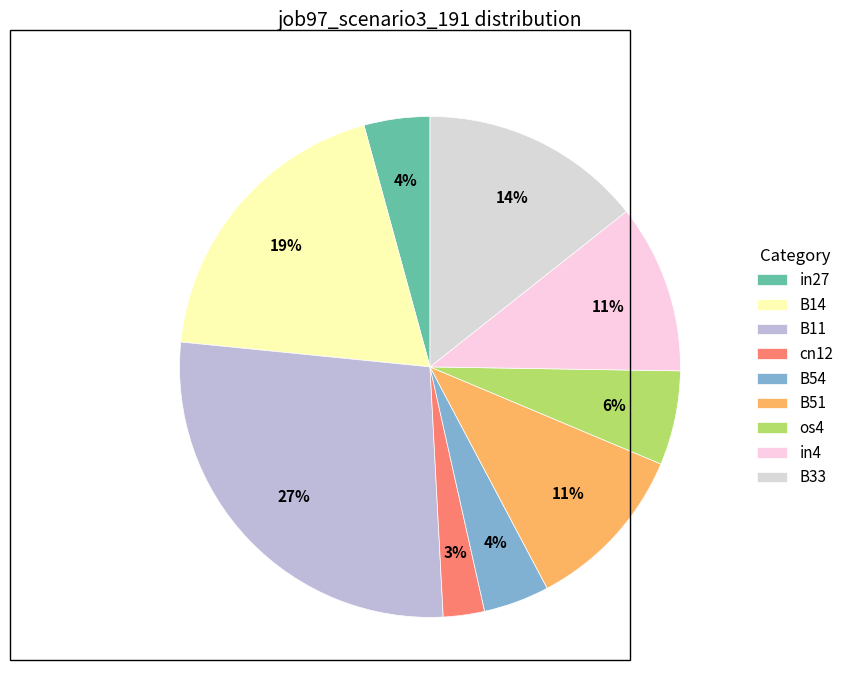

How many segments does this pie chart have?

9